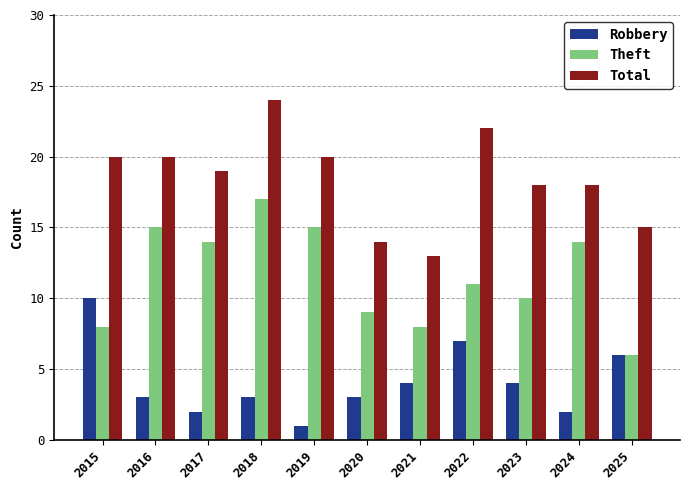

How many data points does each series have?

11